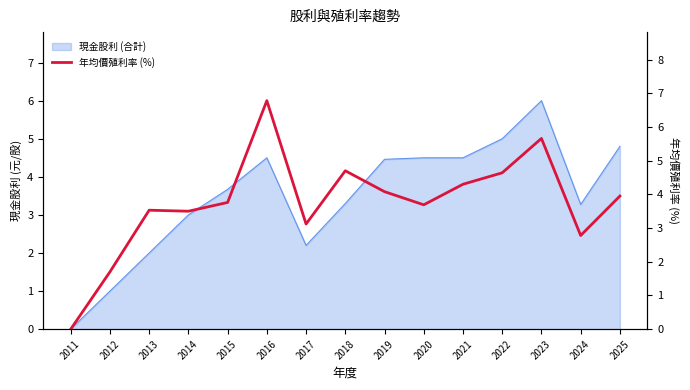

Which has a higher value, 2012 or 2025?

2025